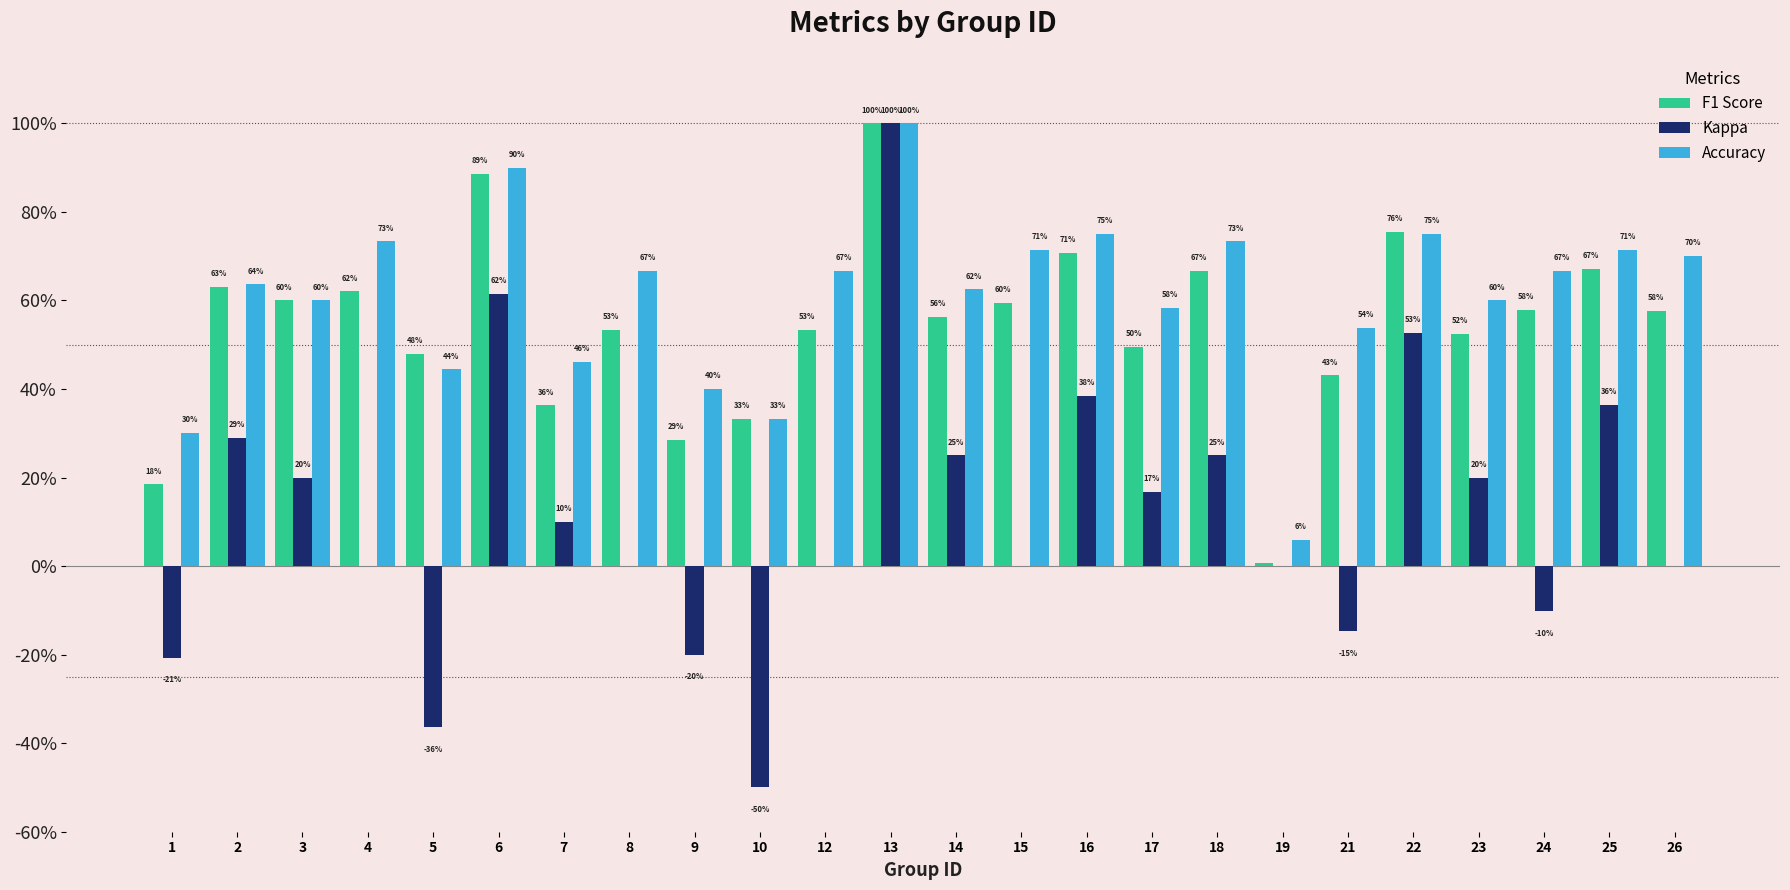

Does the chart contain stacked bars?

No